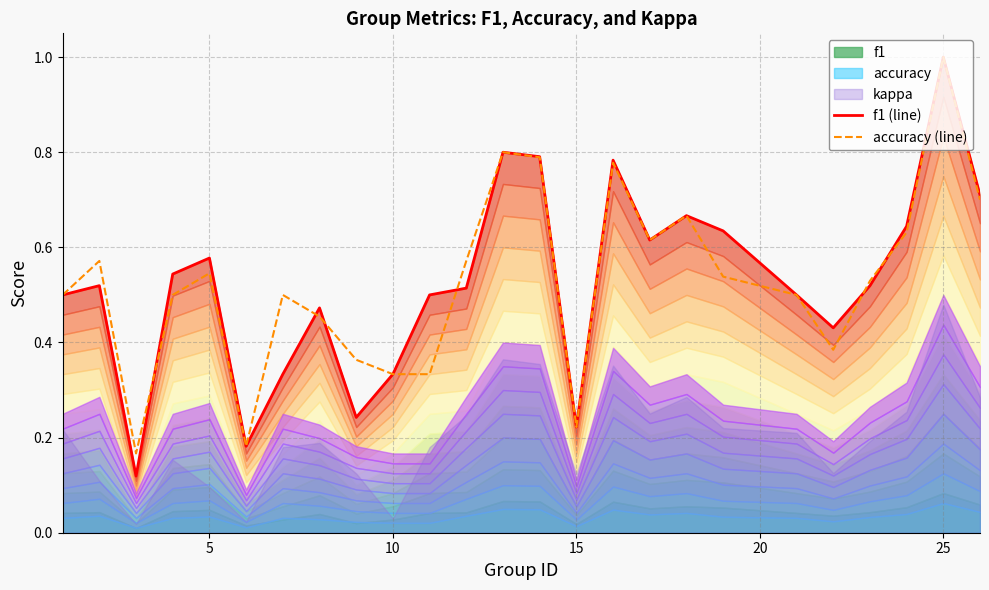

What is the approximate value of f1 (line) at 21?

0.5